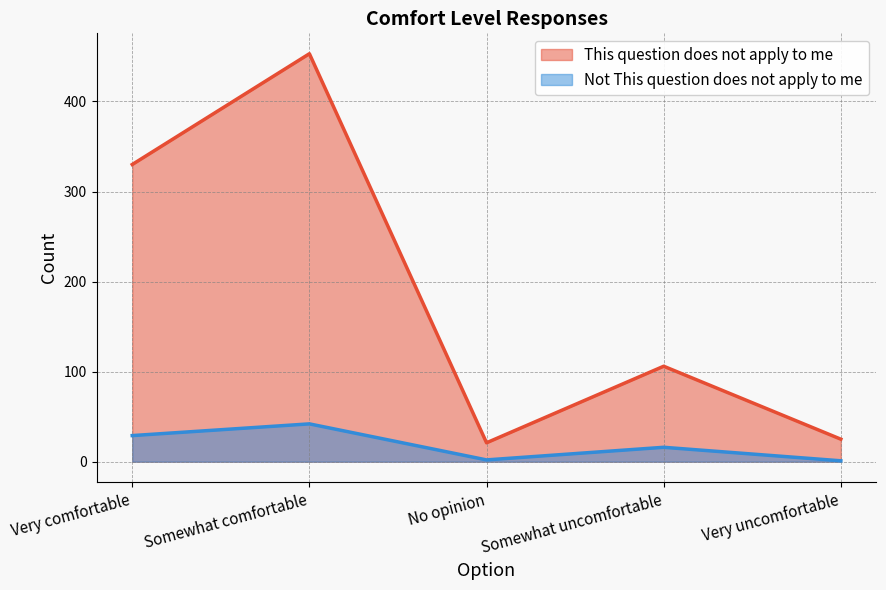

What is the difference between the Not This question does not apply to me values at Somewhat uncomfortable and No opinion?

14